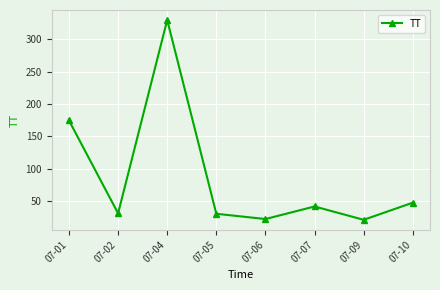

Which has a higher value, 07-04 or 07-05?

07-04